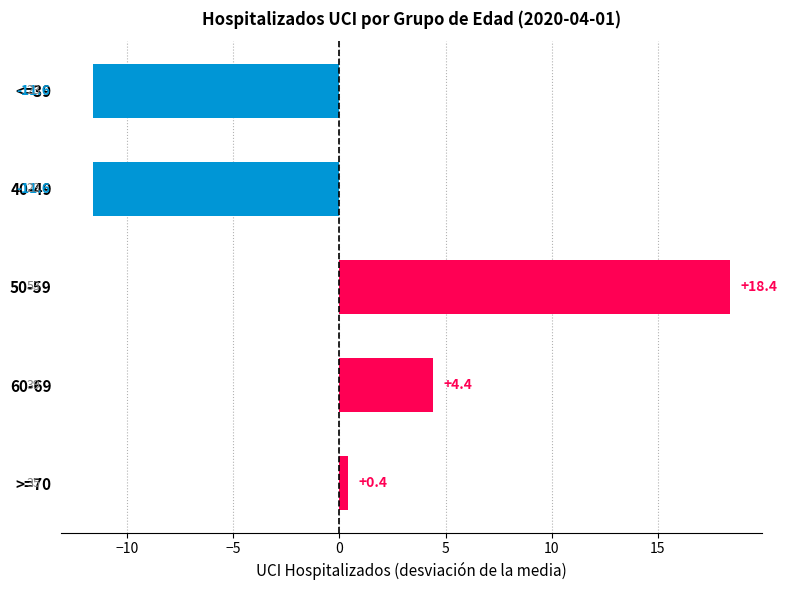

What is the smallest value displayed?

-11.6